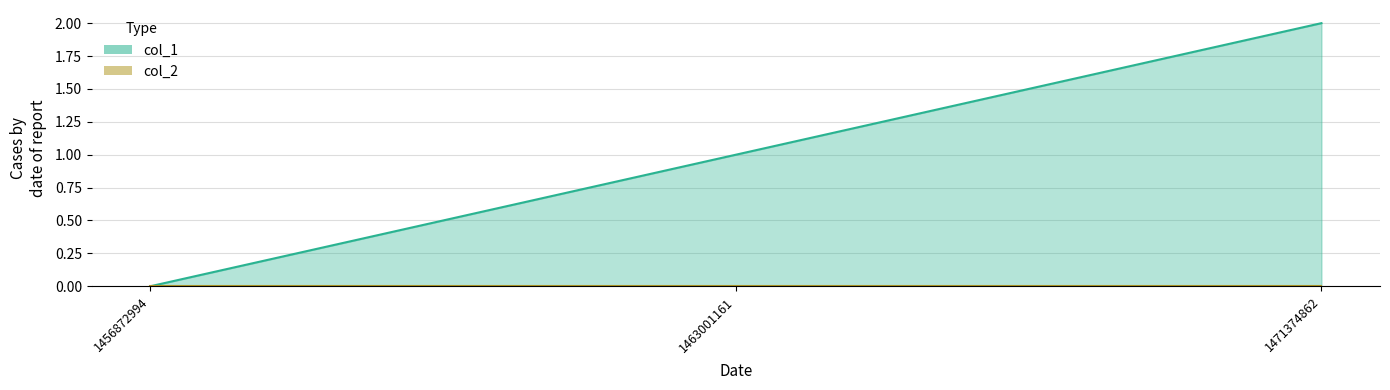

Rank the categories by value from lowest to highest.

1456872994, 1463001161, 1471374862